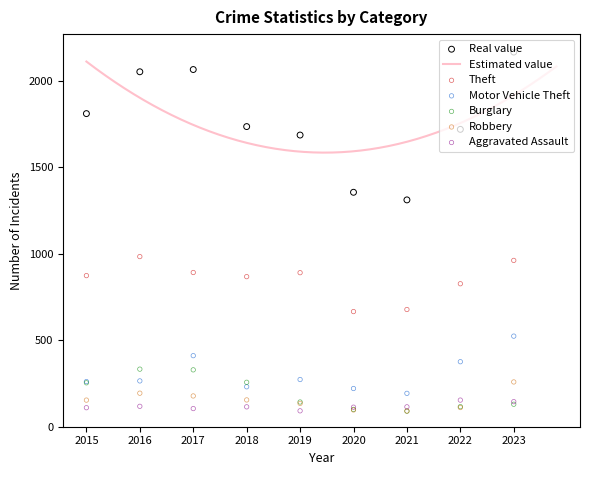

What is the total value across all series at 2016?

3947